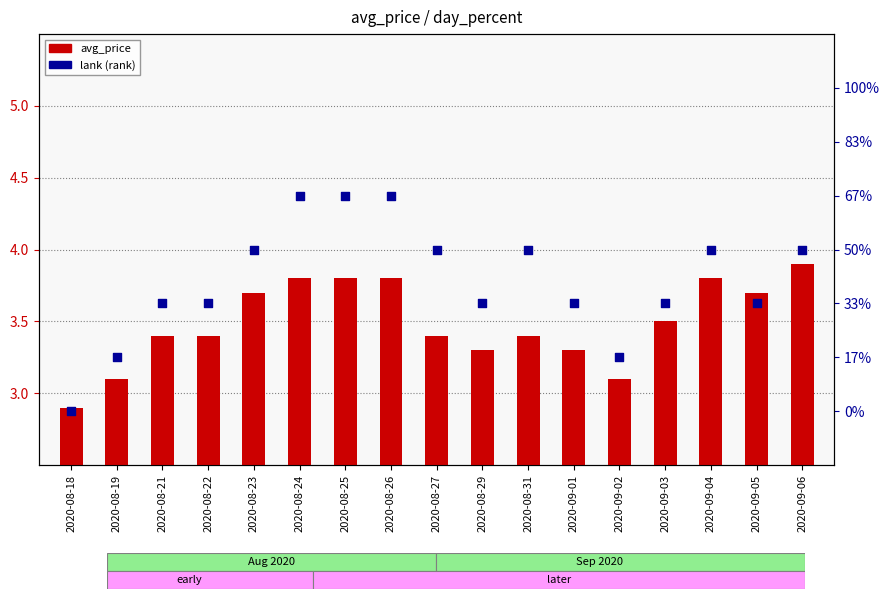

What is the total value across all series at 2020-08-31?

3.9